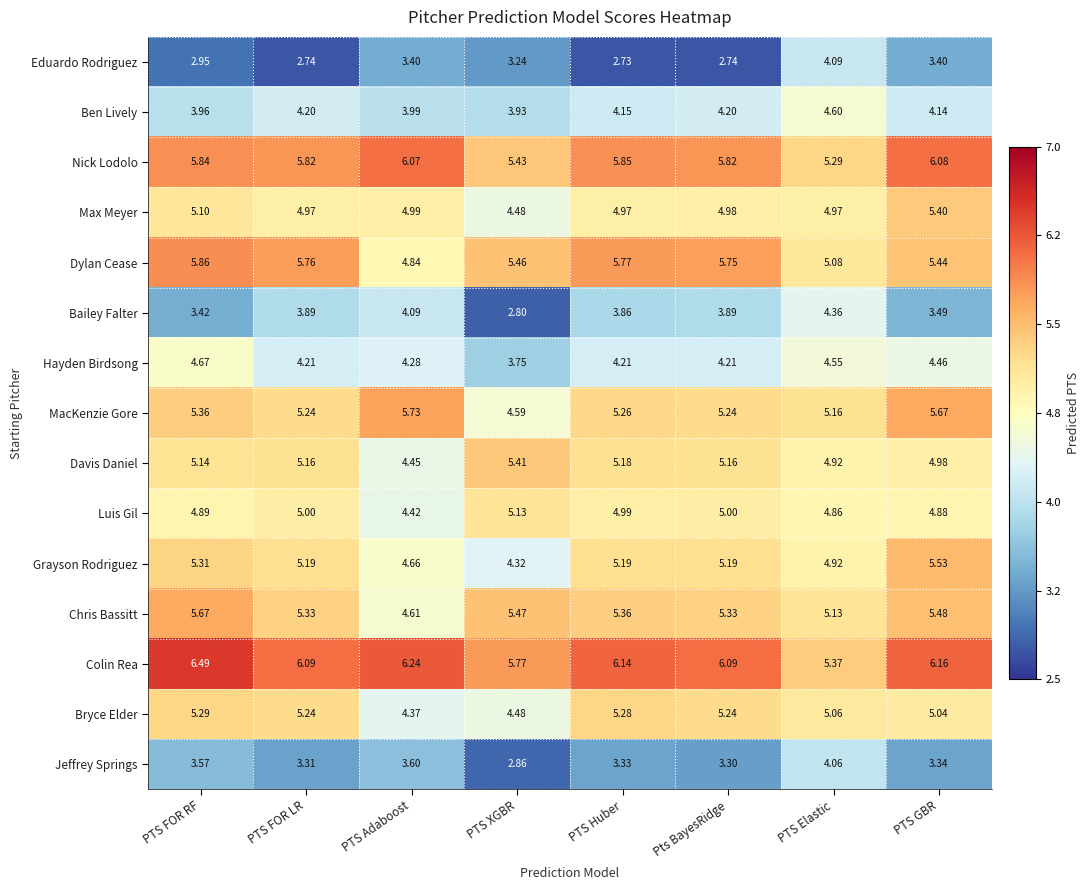

Which series has the largest range (max minus min)?

Bailey Falter